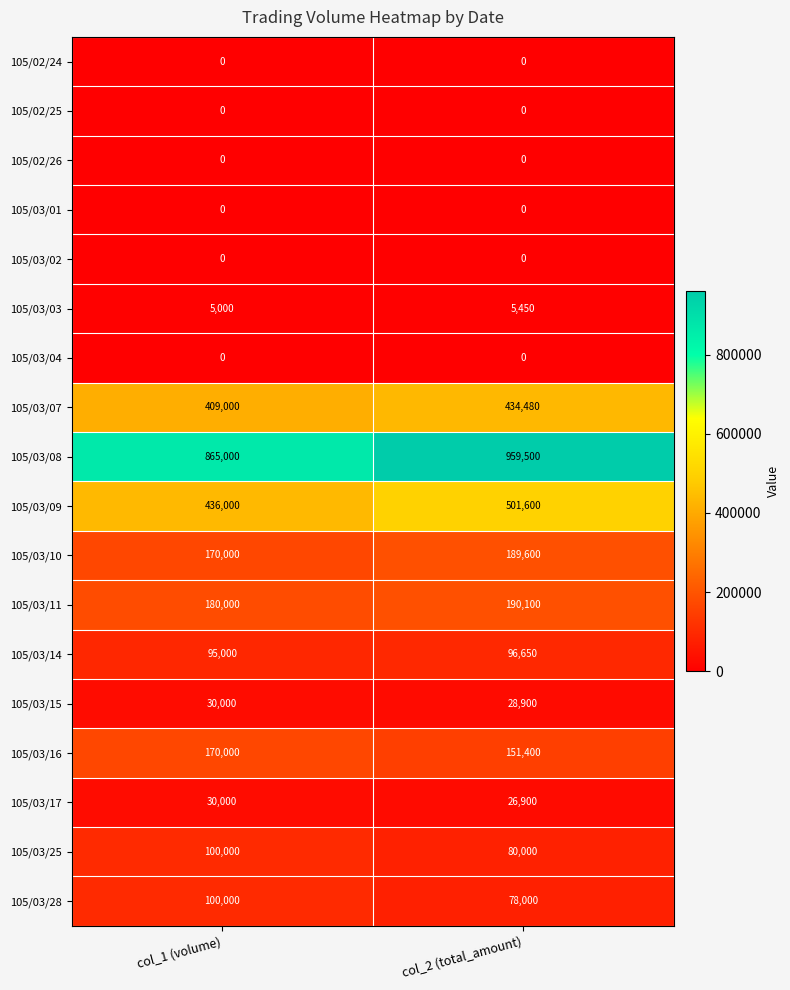

Which series has the largest range (max minus min)?

105/03/08